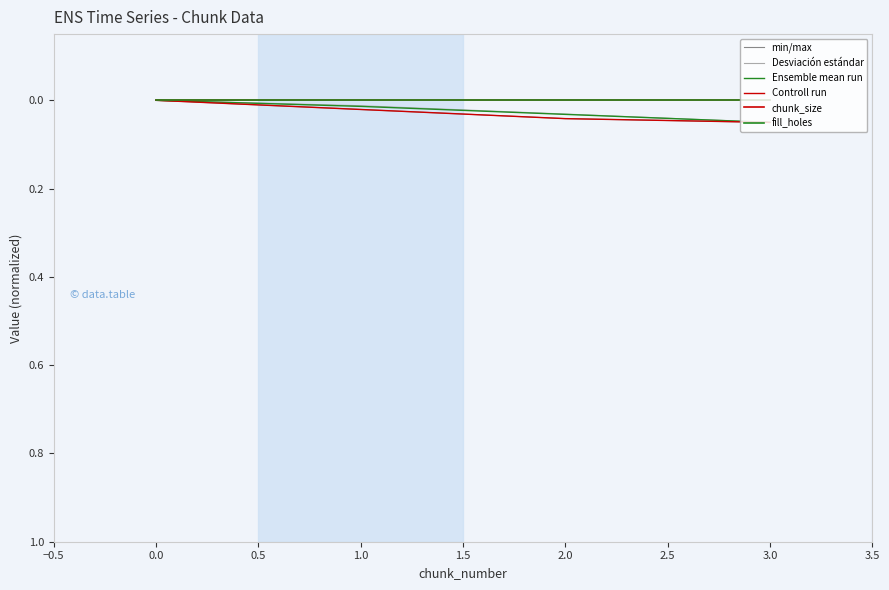

Does the chart have visible grid lines?

No